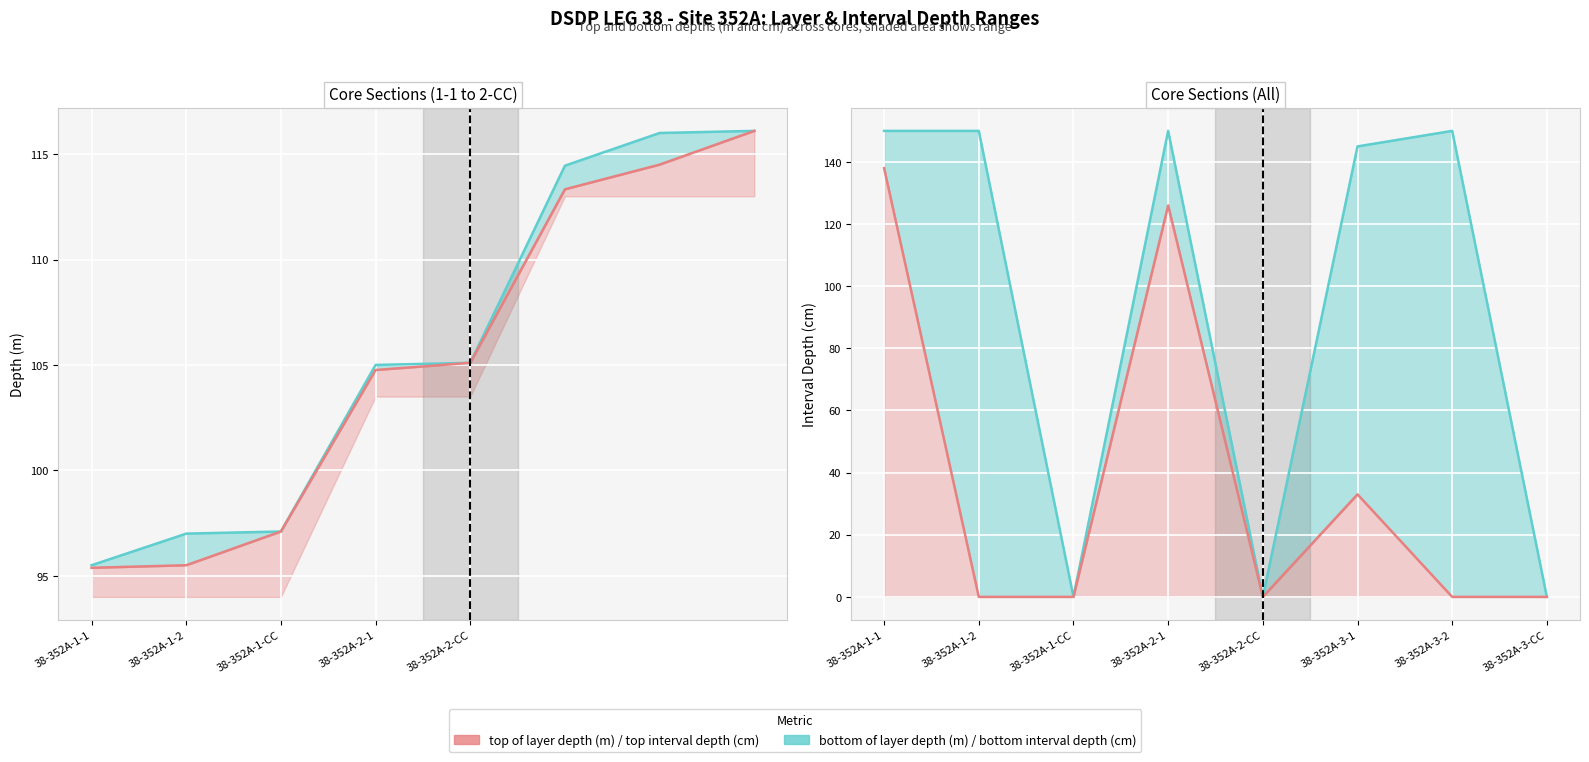

How many lines are shown in the chart?

4